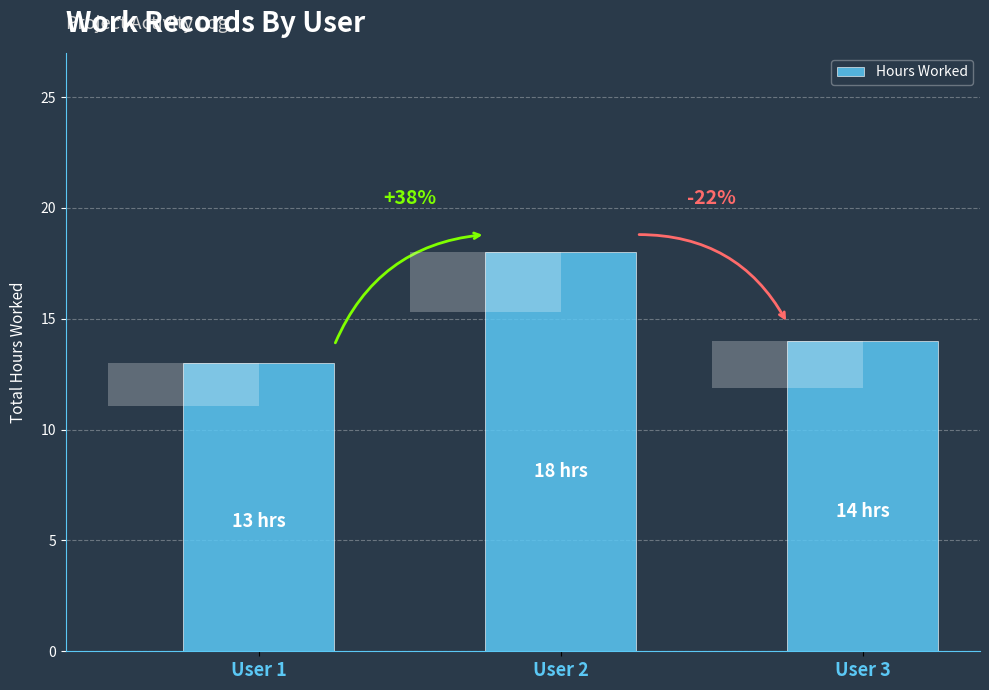

What is the maximum value shown in the chart?

18